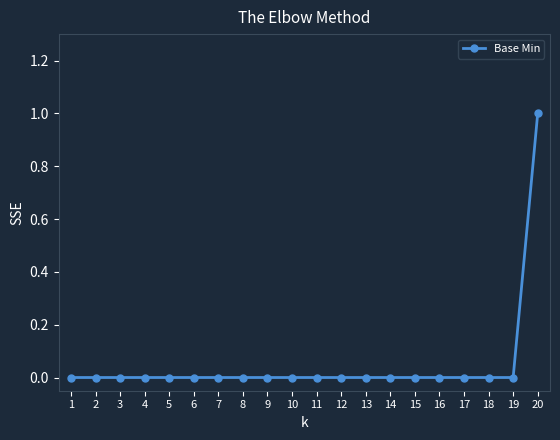

True or false: the data shows -1 at 19.

False